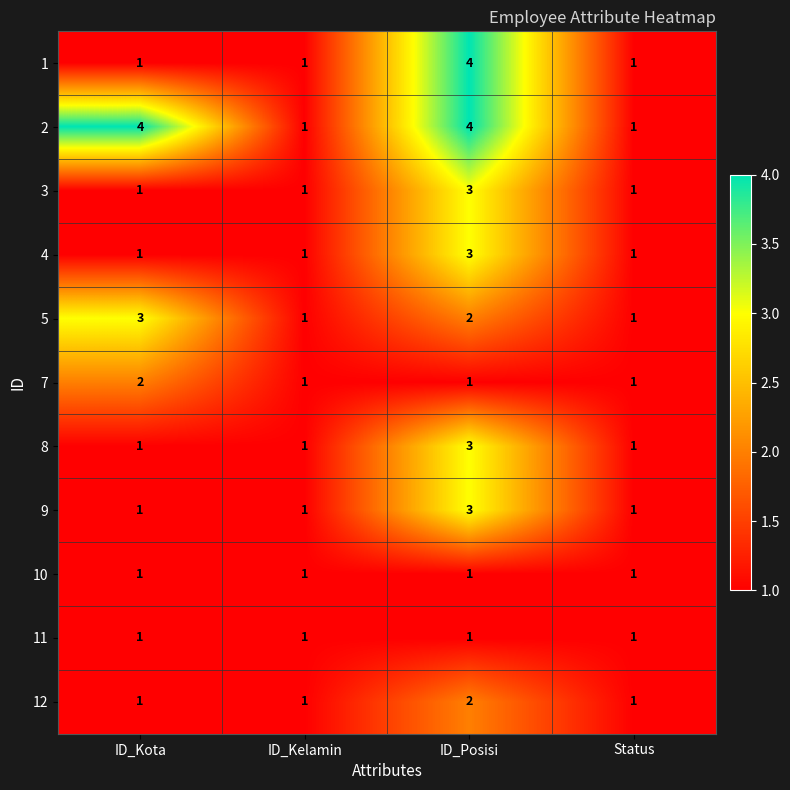

How many series are shown in this chart?

11